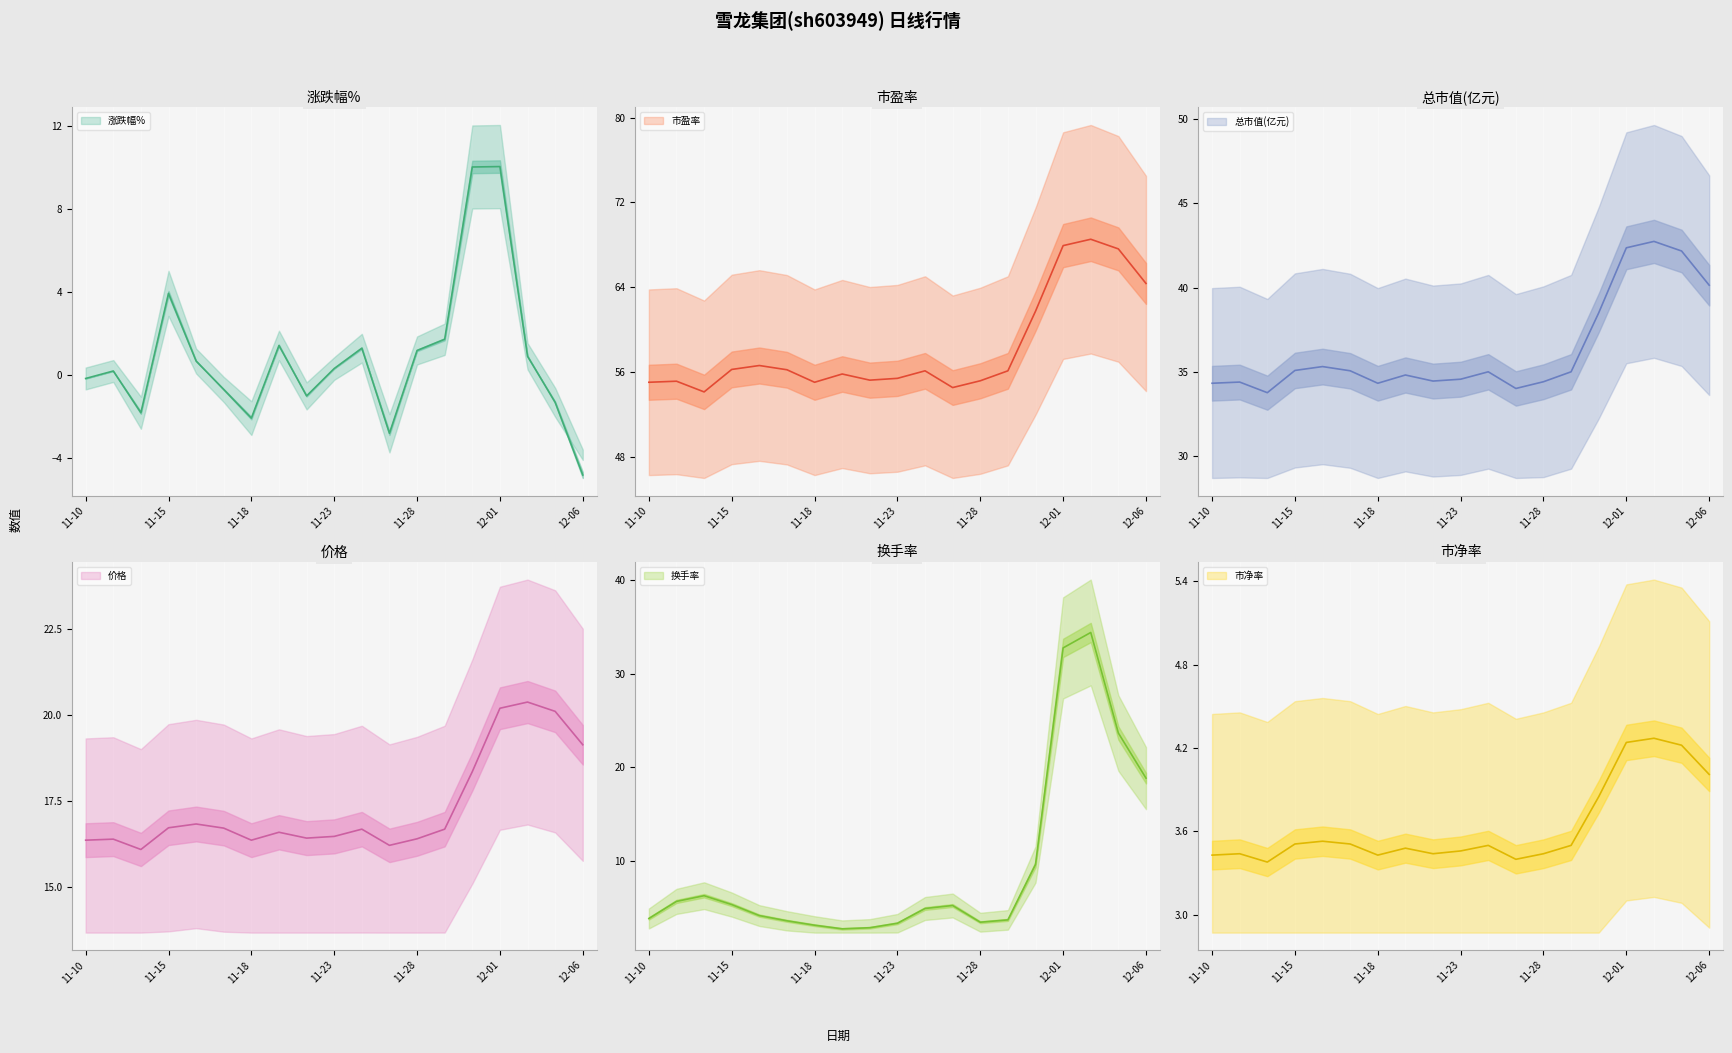

What is the greatest value displayed?

68.5